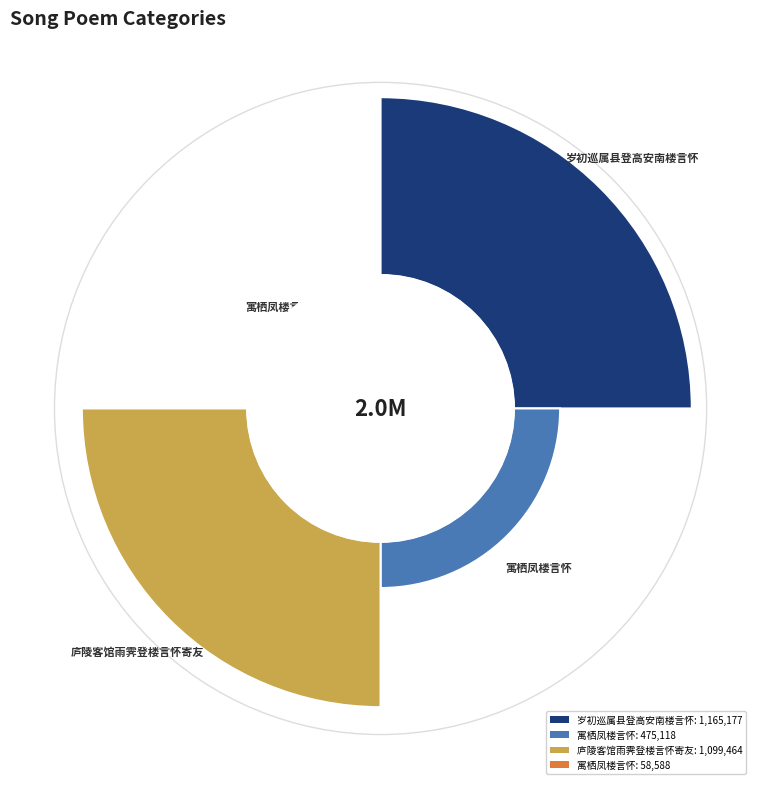

To the nearest percent, what is the difference between the largest and smallest slice percentages?

40%